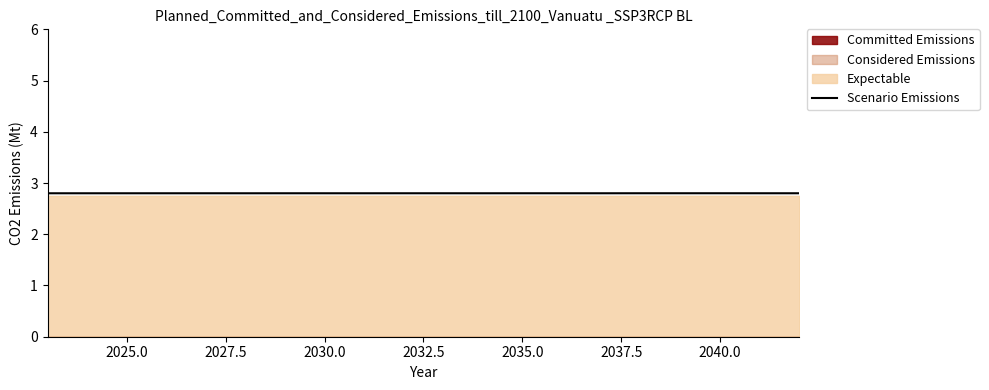

What is the minimum value for Scenario Emissions?

2.8